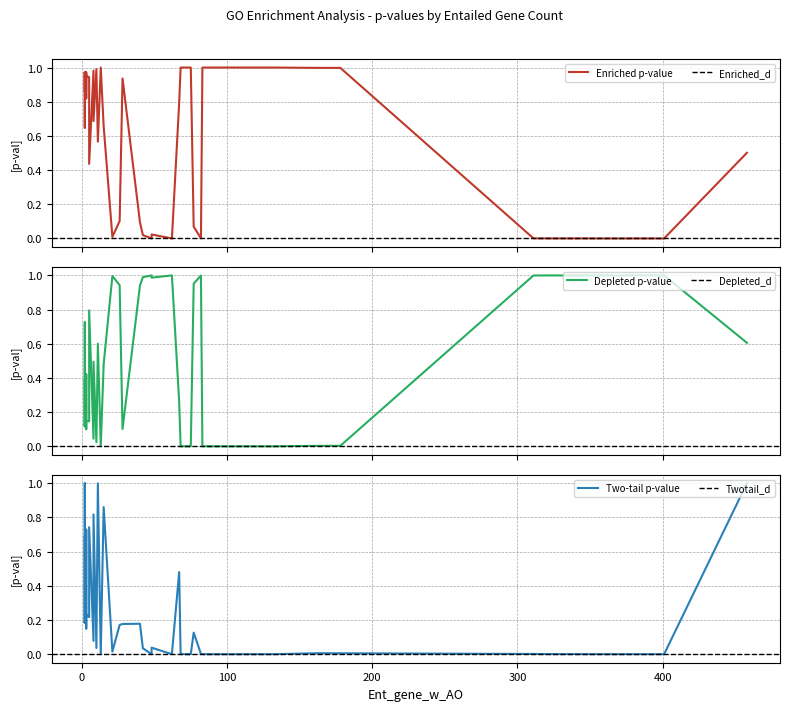

Which series has the widest spread of values?

Two_tail_pvalue